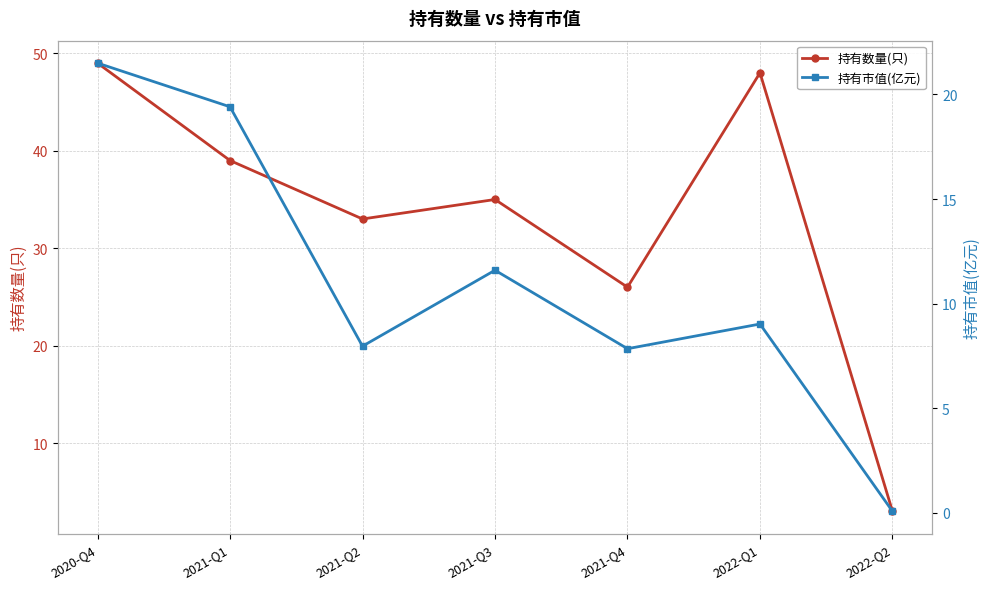

At which category does 持有数量(只) reach its first local peak?

2021-Q3